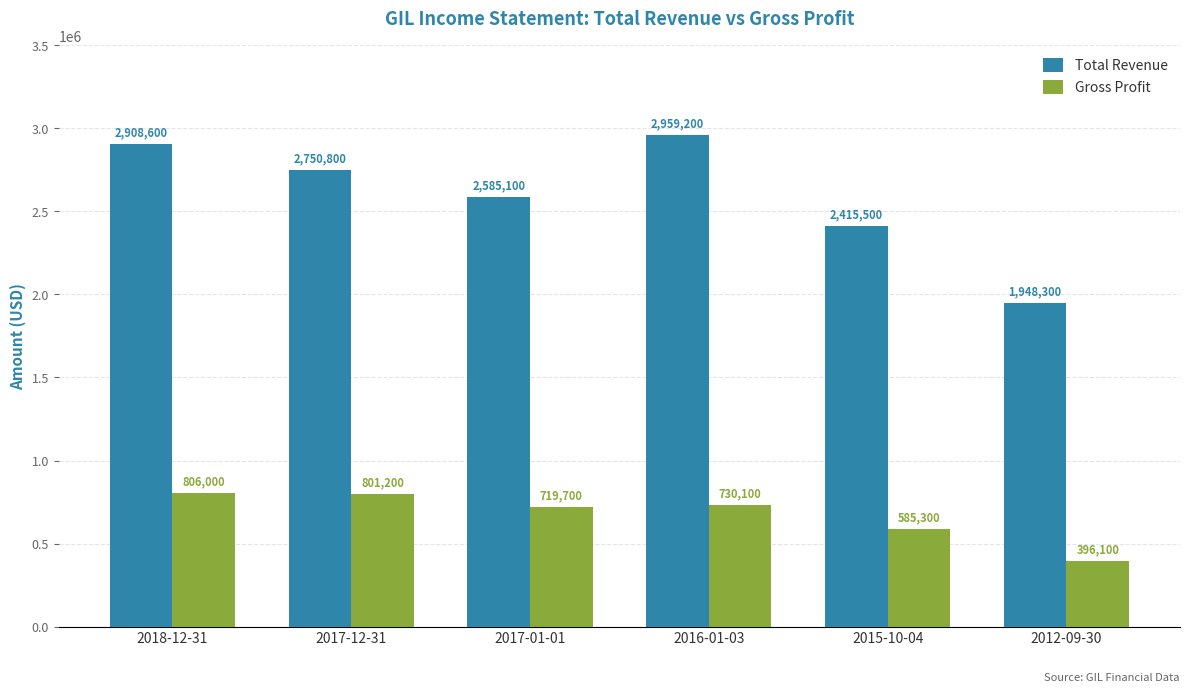

What is the difference between the highest and lowest values at 2012-09-30?

1552200